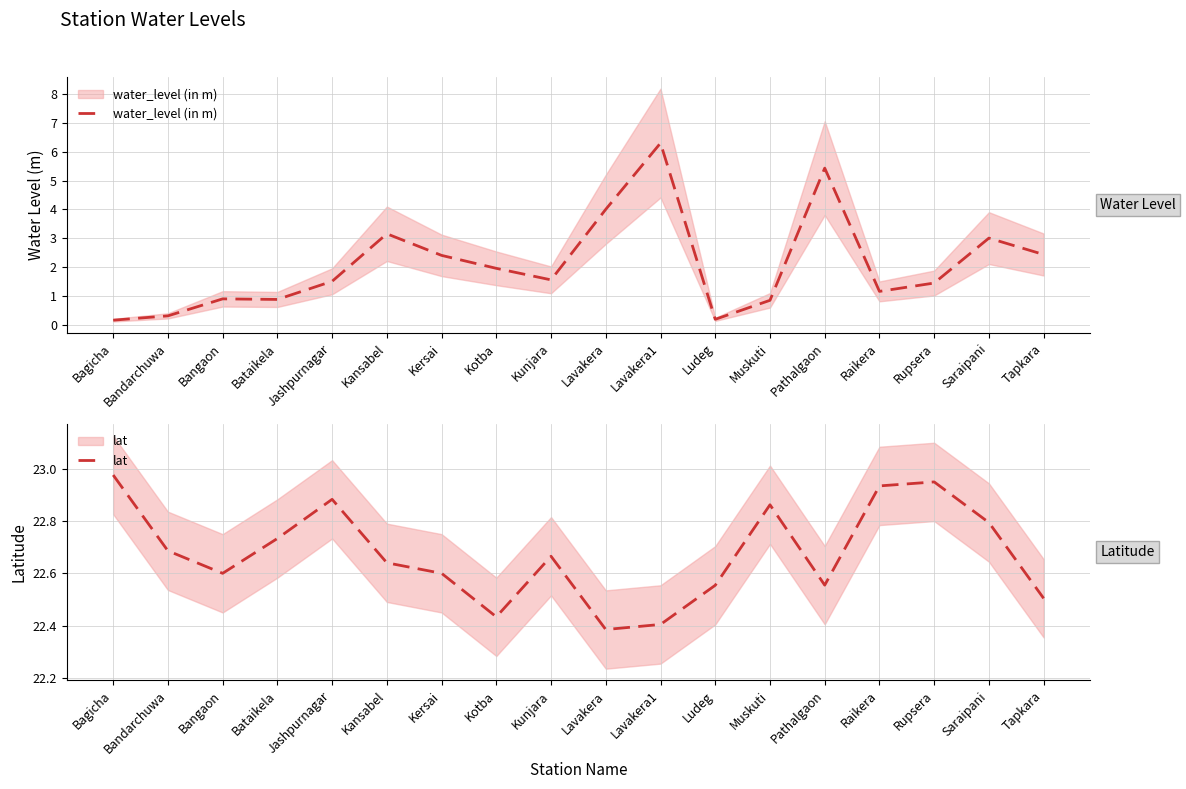

At how many categories does at least one series exceed 19?

18